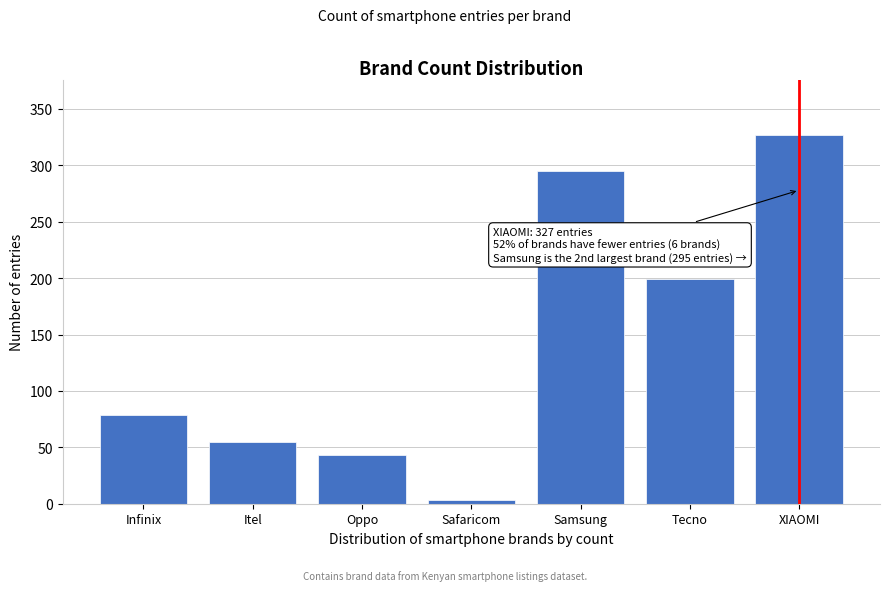

Reading left to right, transcribe all the data shown in this chart.

79	55	43	3	295	199	327